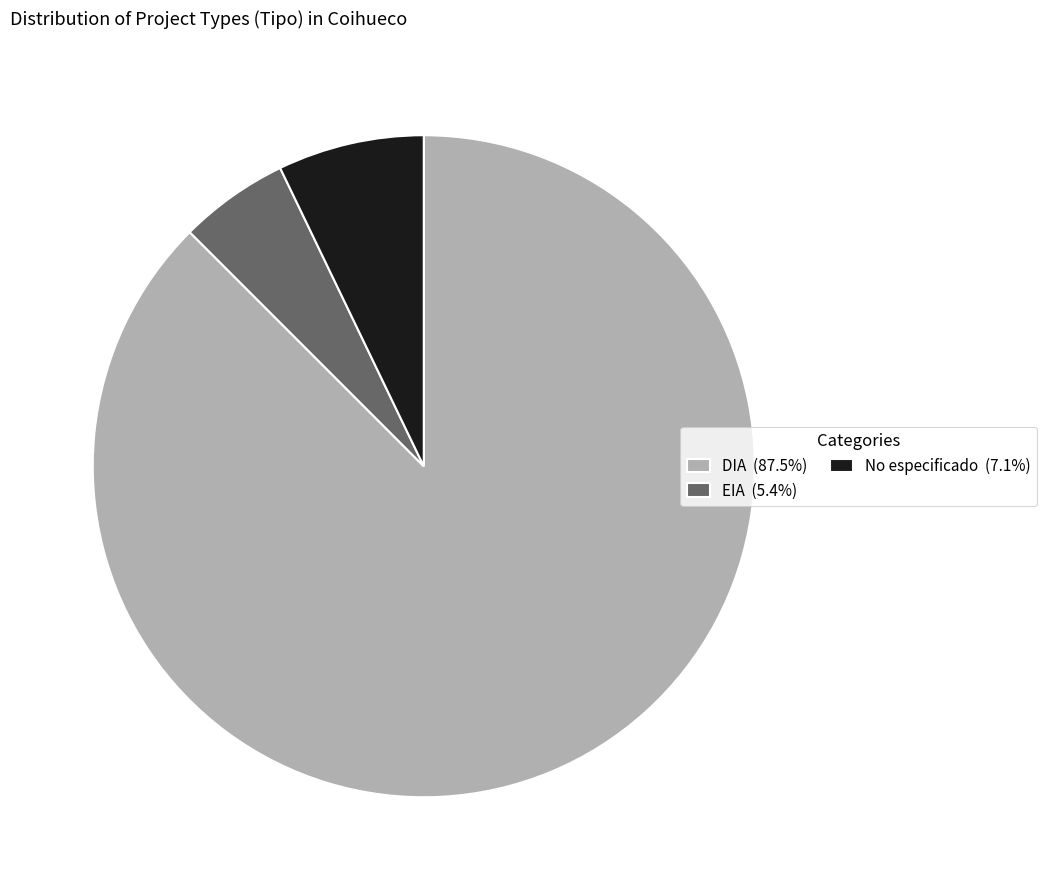

Combined, do EIA (5.4%) and DIA (87.5%) account for over 50%?

Yes